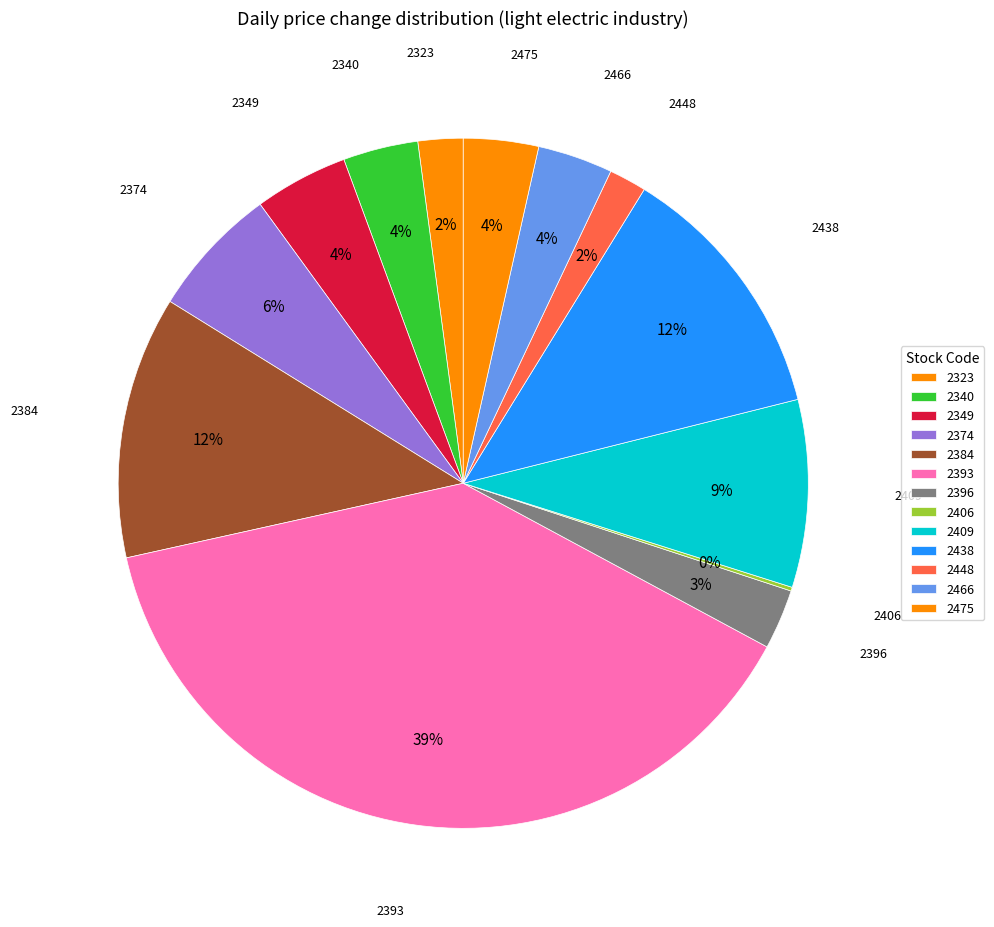

To the nearest percent, what is the average slice percentage?

8%